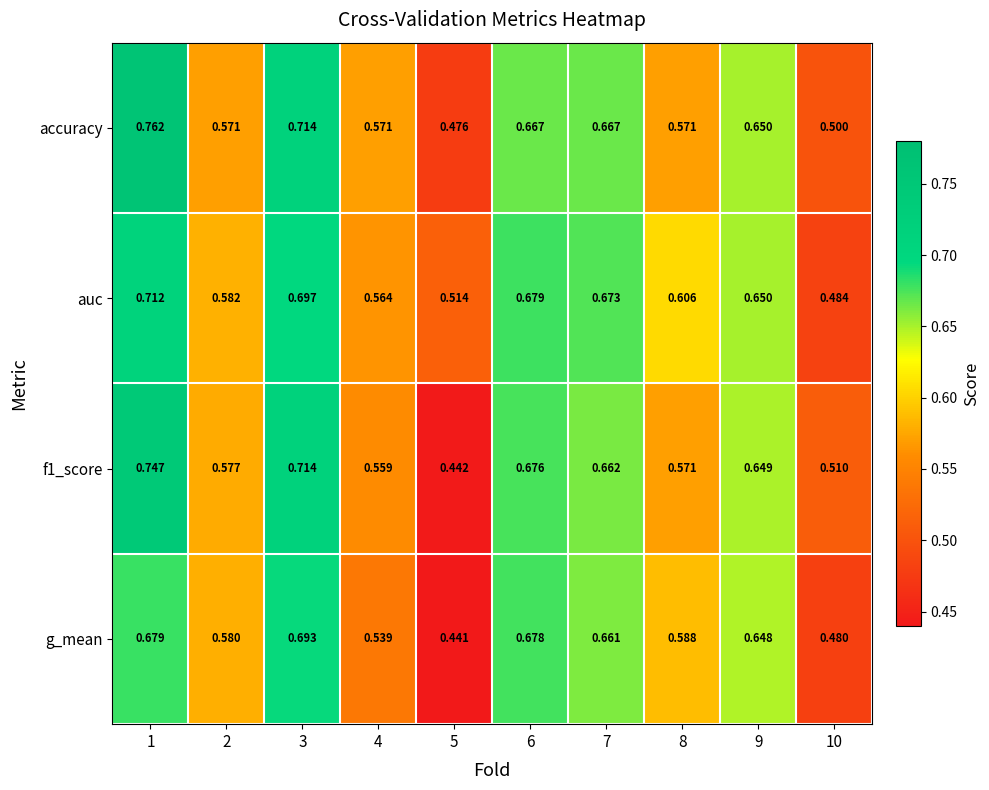

Is the value of auc at 8 greater than the value of accuracy at 7?

No